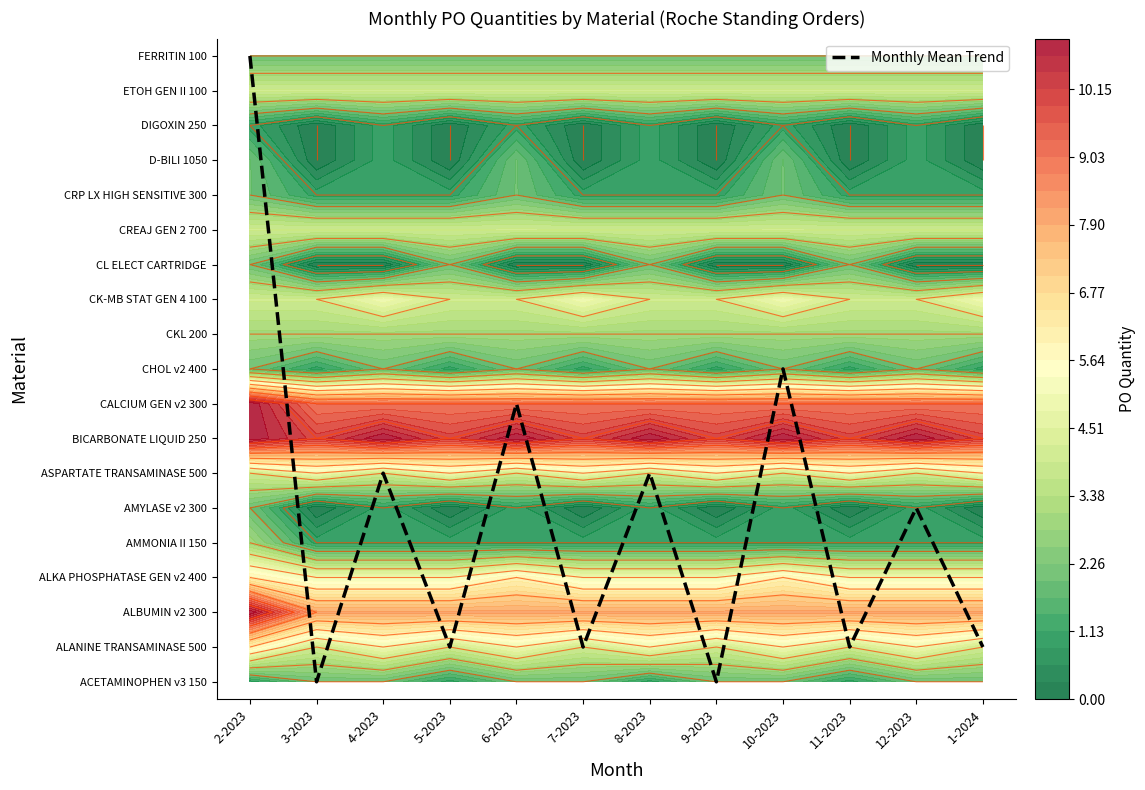

Which label corresponds to the smallest value in the chart?

3-2023